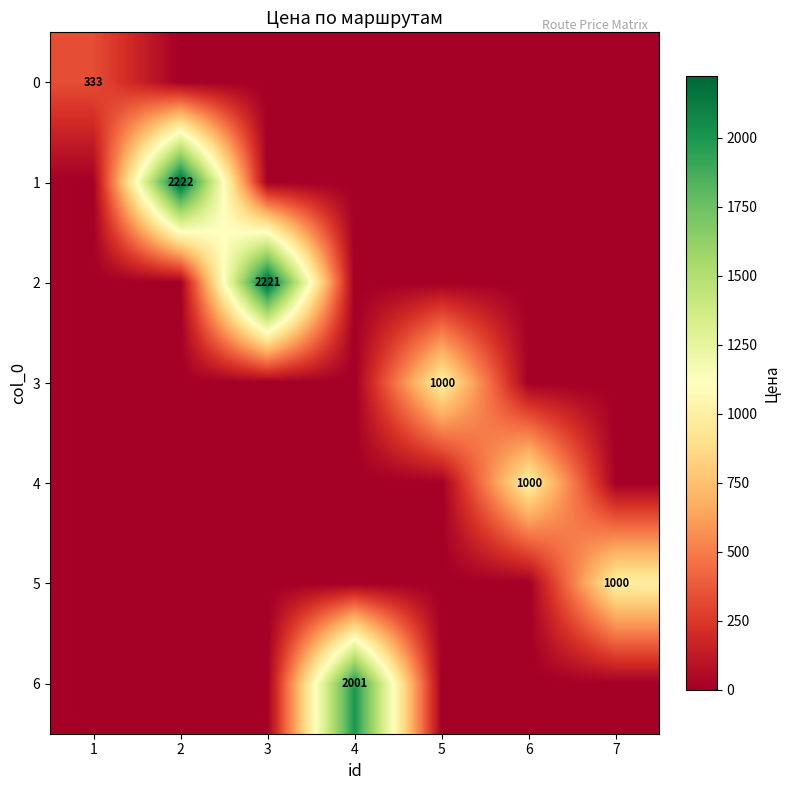

Between 1 and 6, which is larger?

1